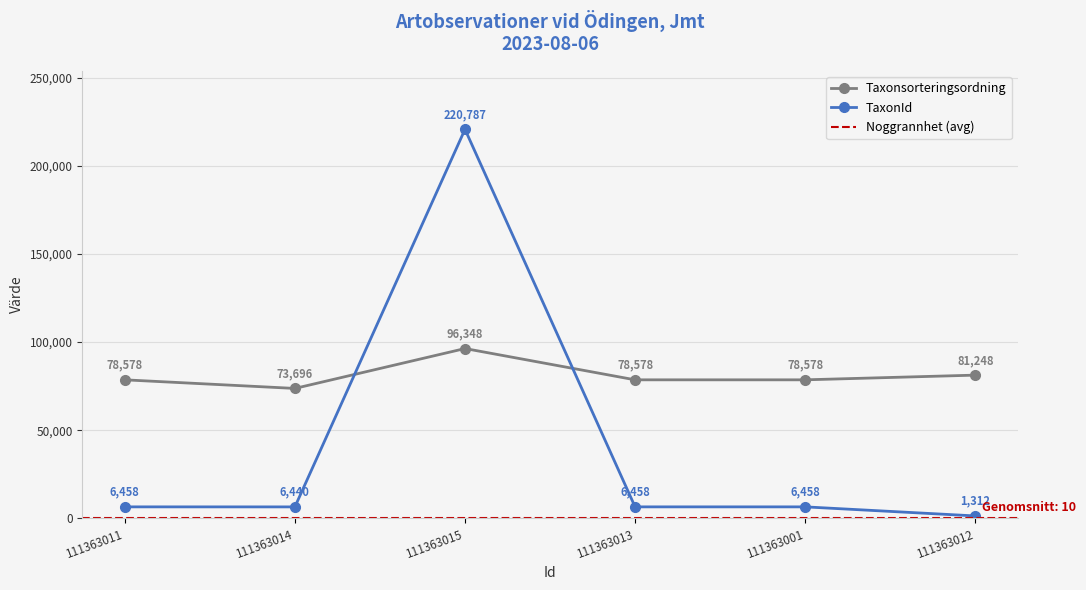

What is the smallest value displayed?

1312